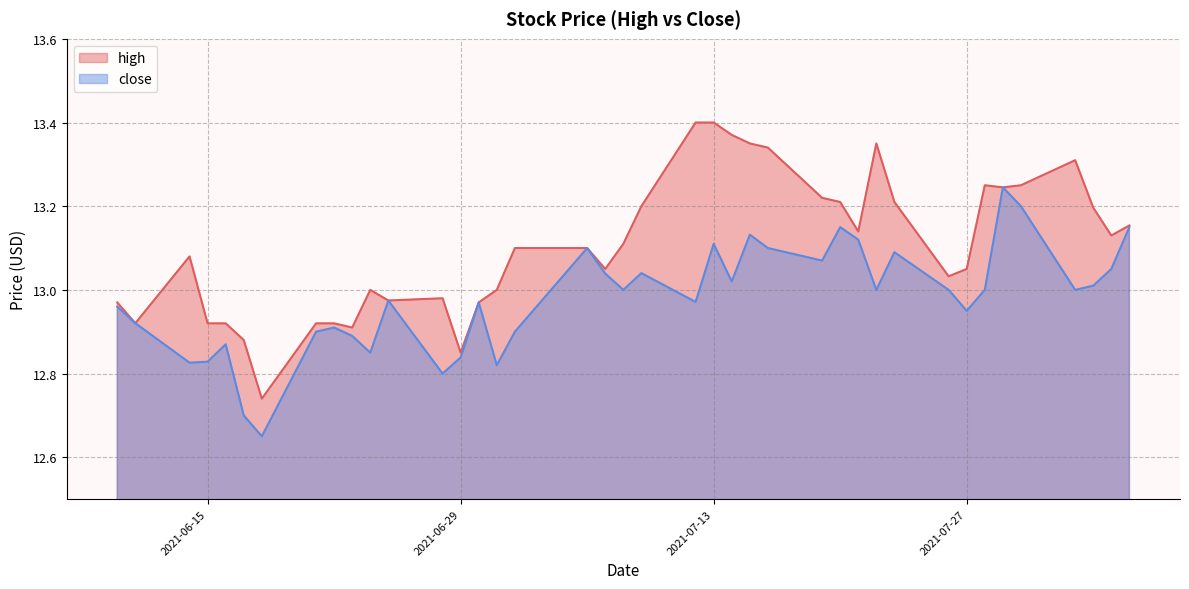

Which series has the largest range (max minus min)?

high